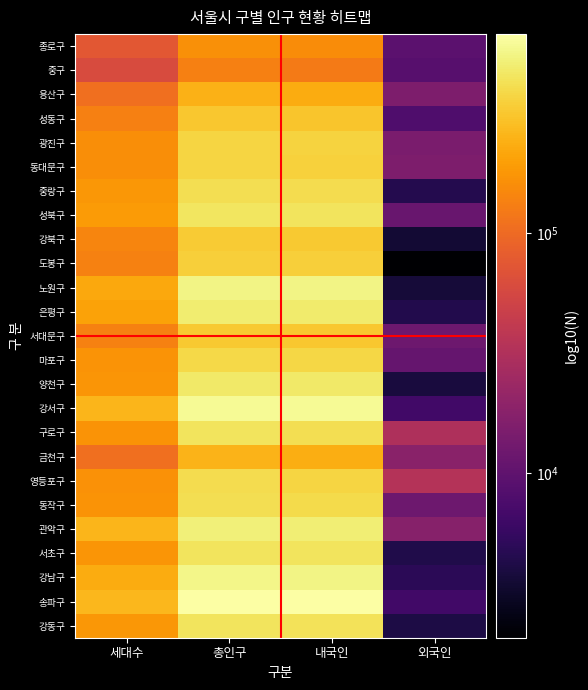

Count the number of categories in the chart.

4